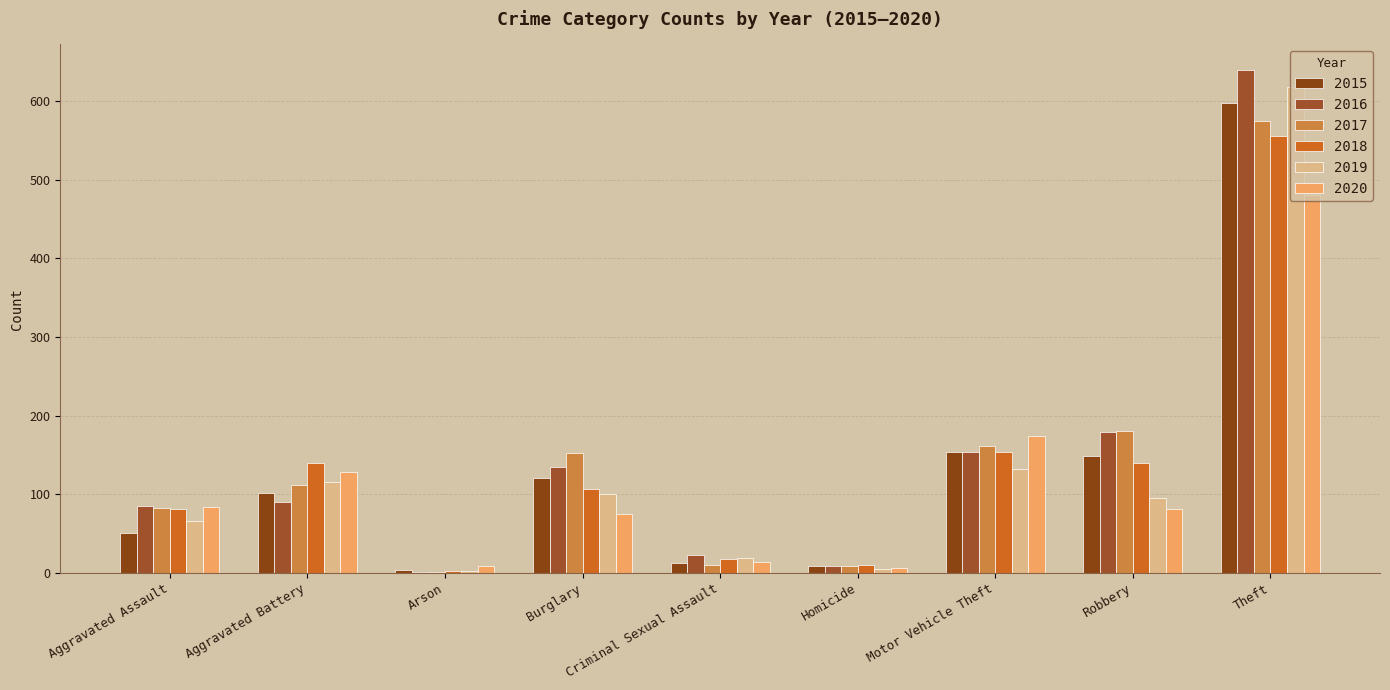

Where does the 2015 series first go above 102?

Burglary